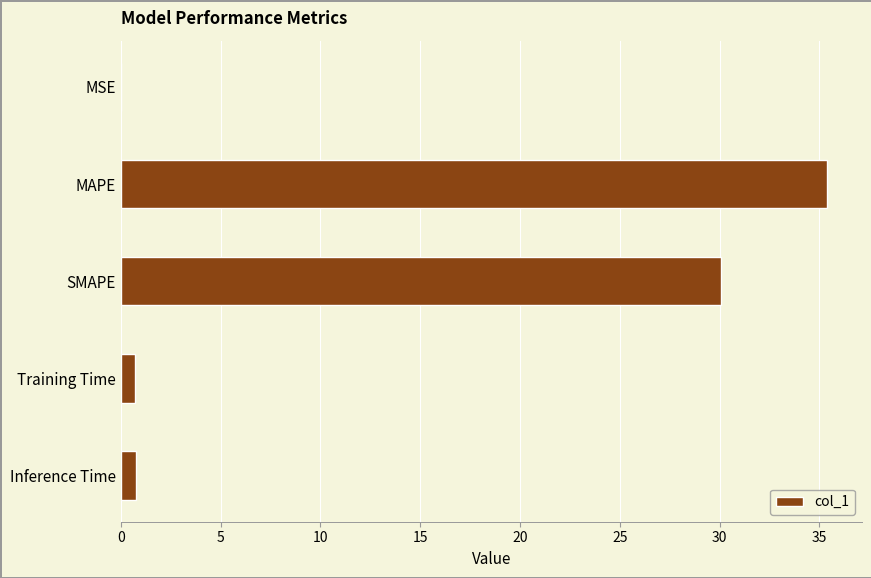

Where is the data nearest to the value 17?

SMAPE